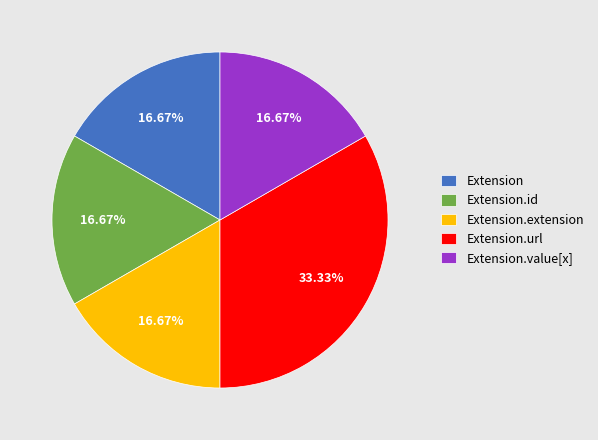

Which category has the biggest portion of the pie?

Extension.url